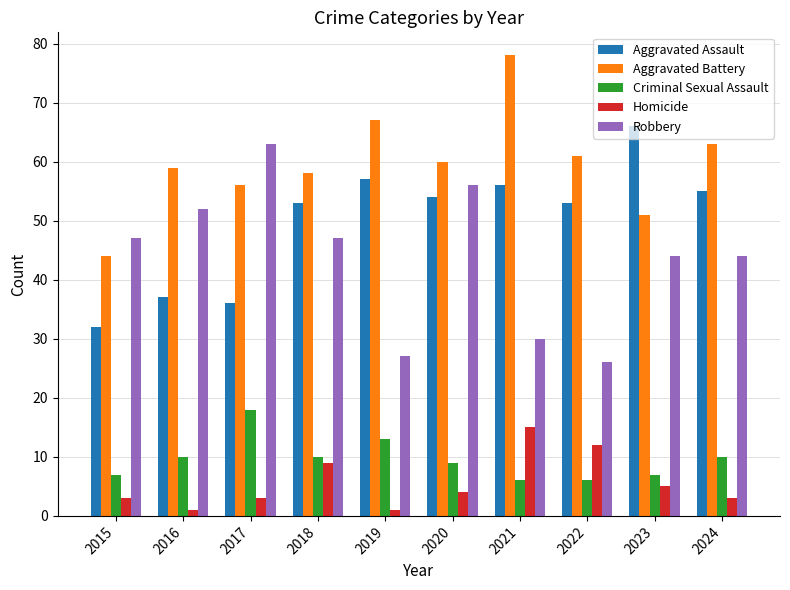

The Aggravated Battery series shows 51 at 2023. True or false?

True